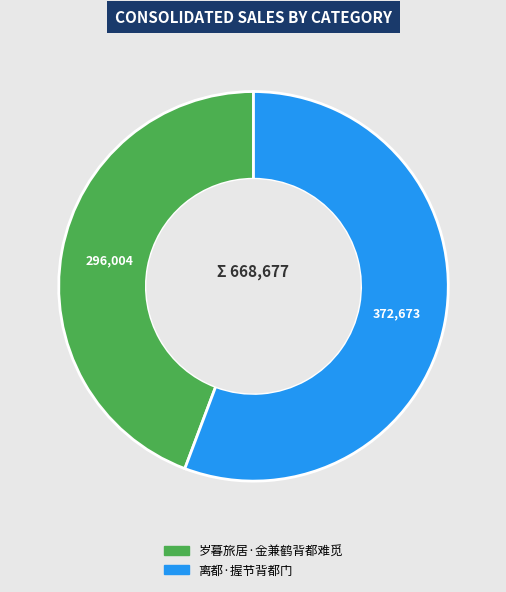

Rank the categories by value from highest to lowest.

离都·握节背都门, 岁暮旅居·金兼鹤背都难觅